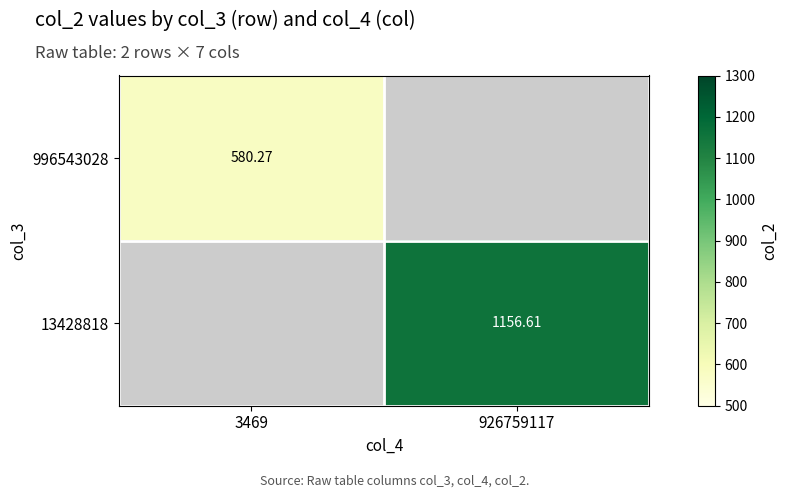

What is the minimum value for 996543028?

580.3